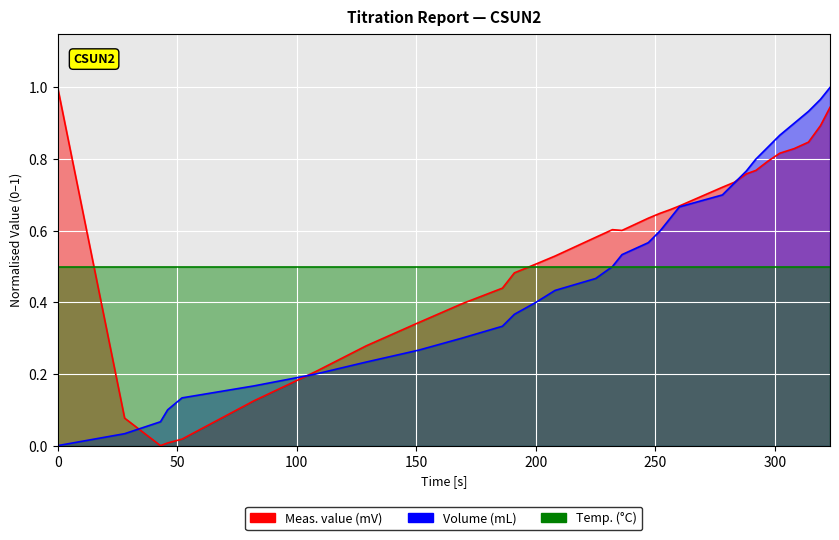

Between 129 and 208, which is larger?

208